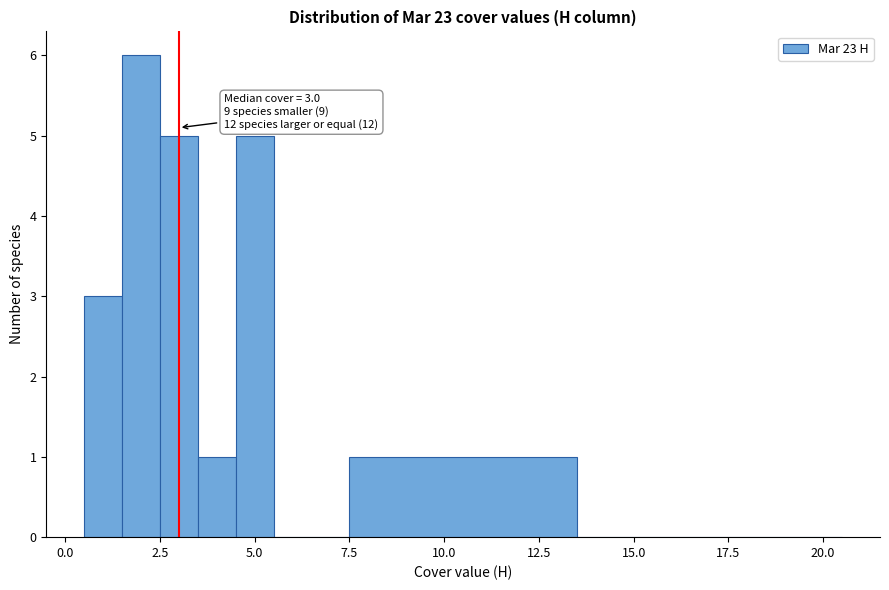

Read against the x-axis, roughly where is the centre of the tallest bar?

2.0